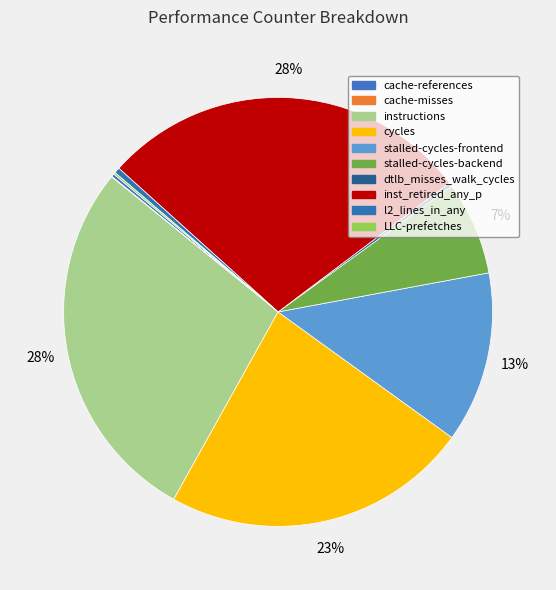

Is it true that stalled-cycles-frontend is 13% of the pie?

True